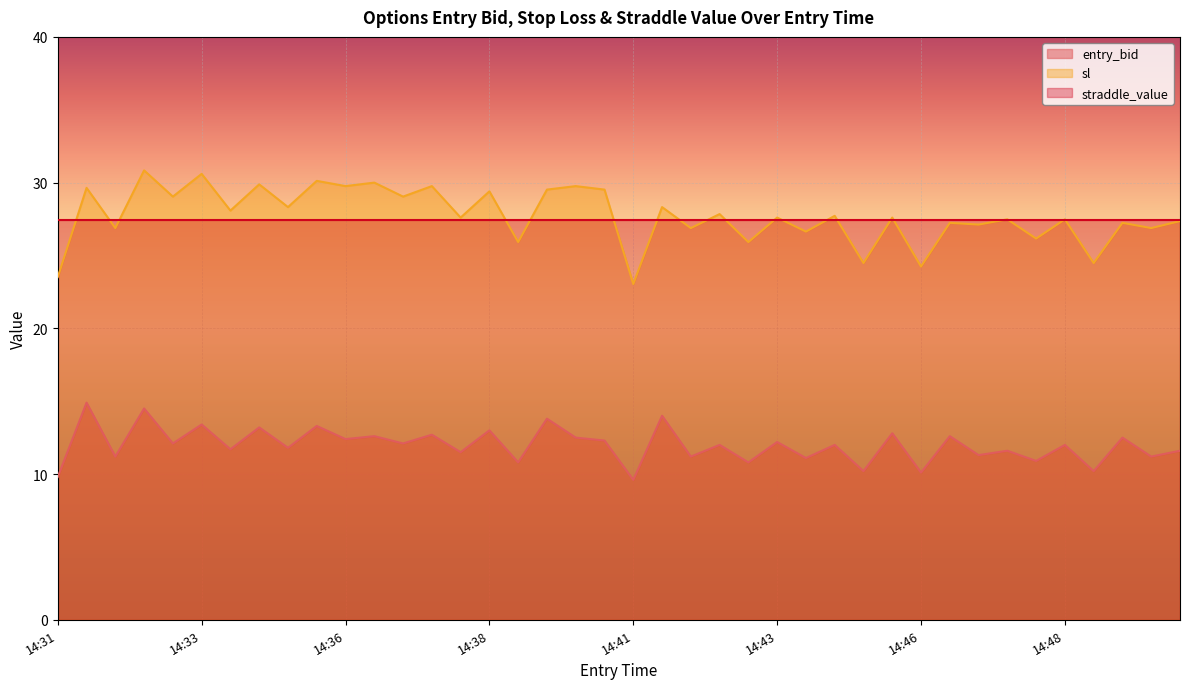

Which series has the widest spread of values?

sl